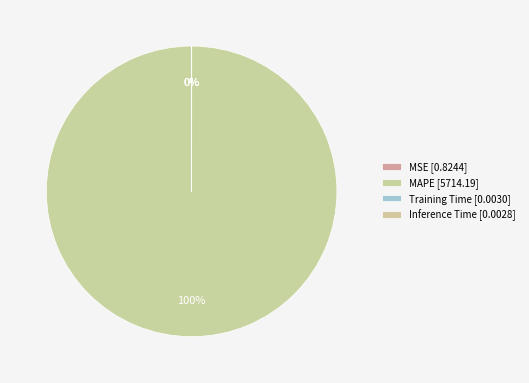

Count the number of slices in the pie.

4